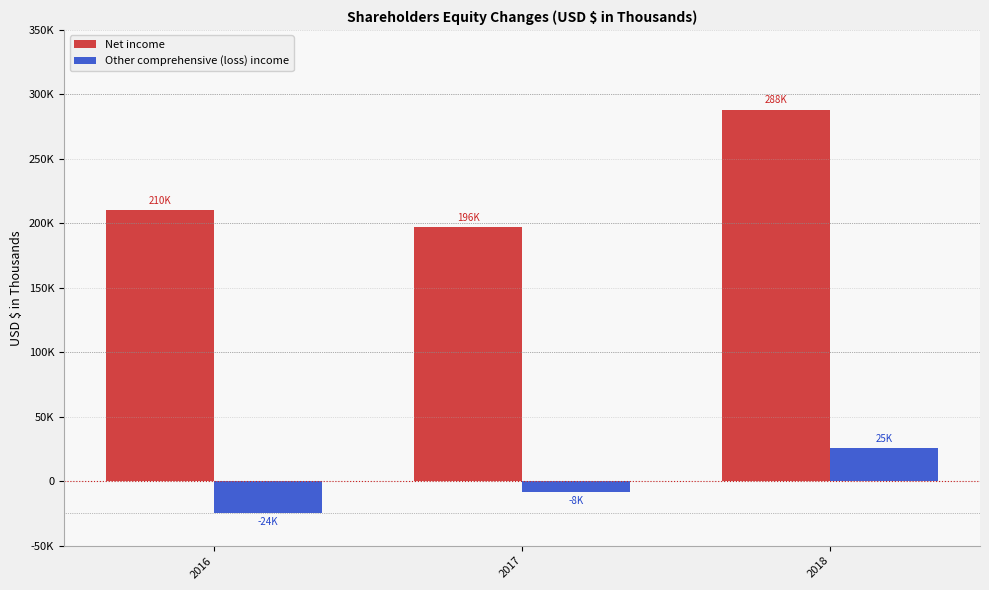

Which series has the largest total across all categories?

Net income